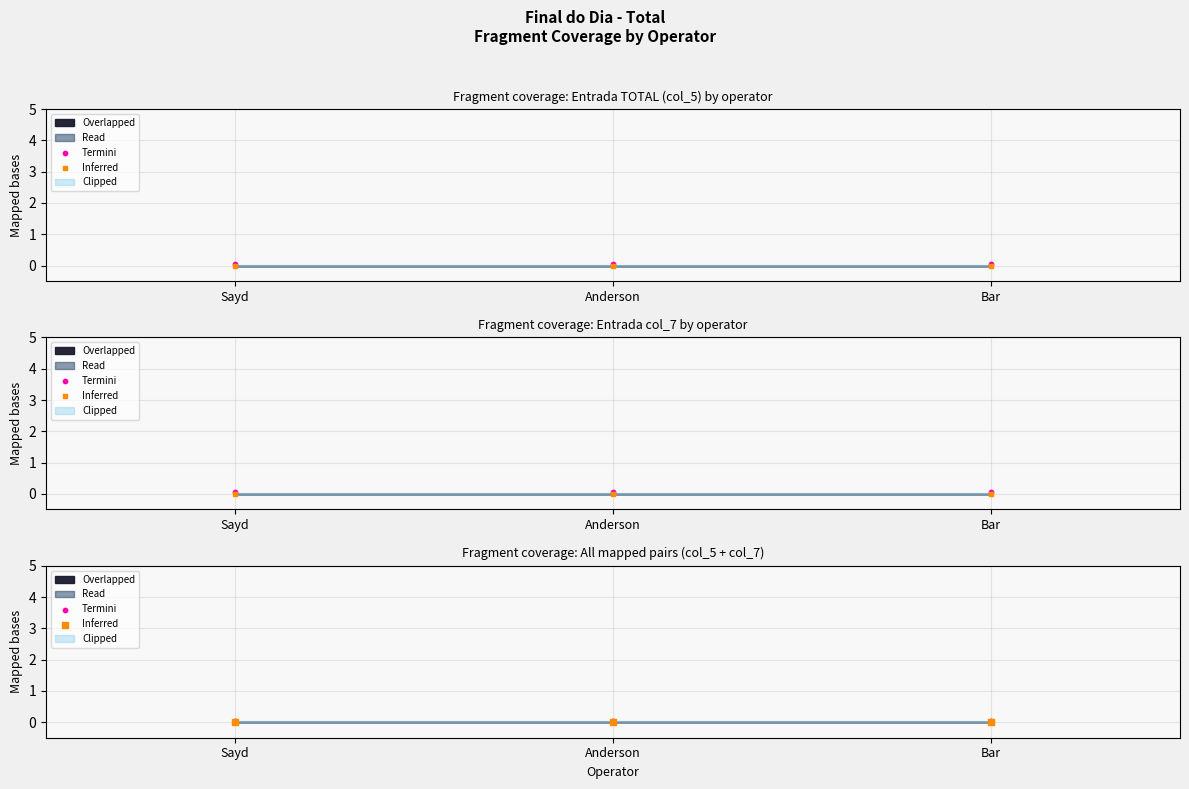

Is the value of Inferred at Bar greater than the value of Termini at Anderson?

No